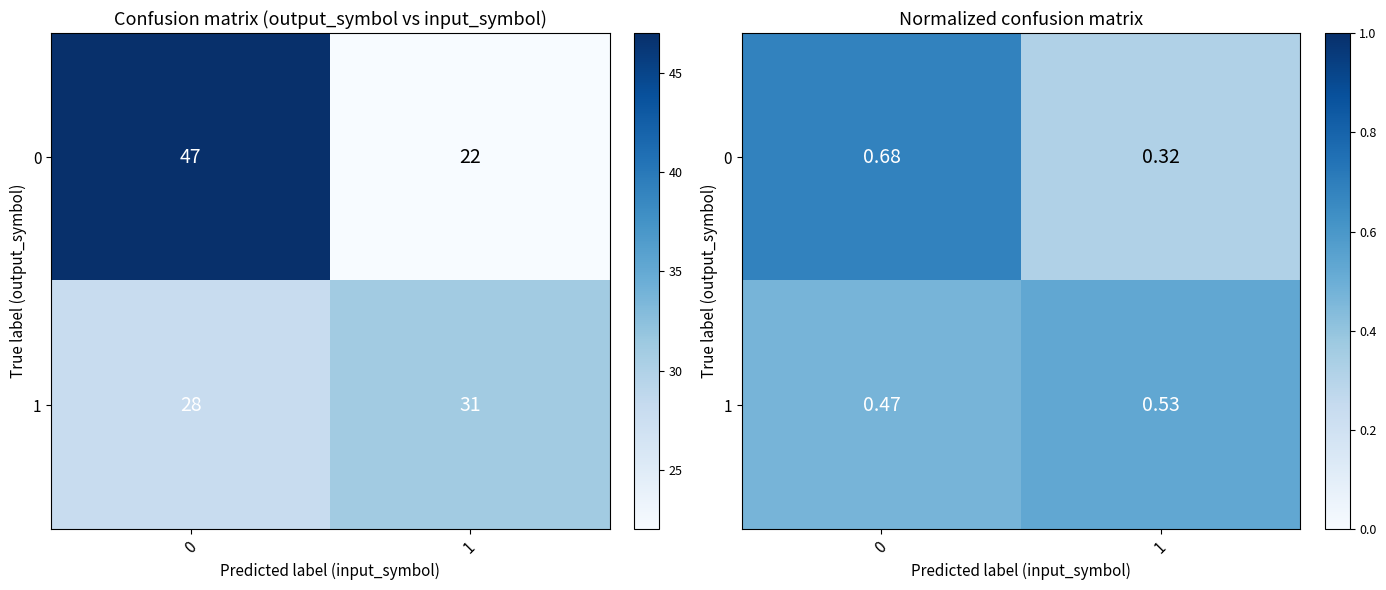

Which category has the lowest value in the 0 series?

1